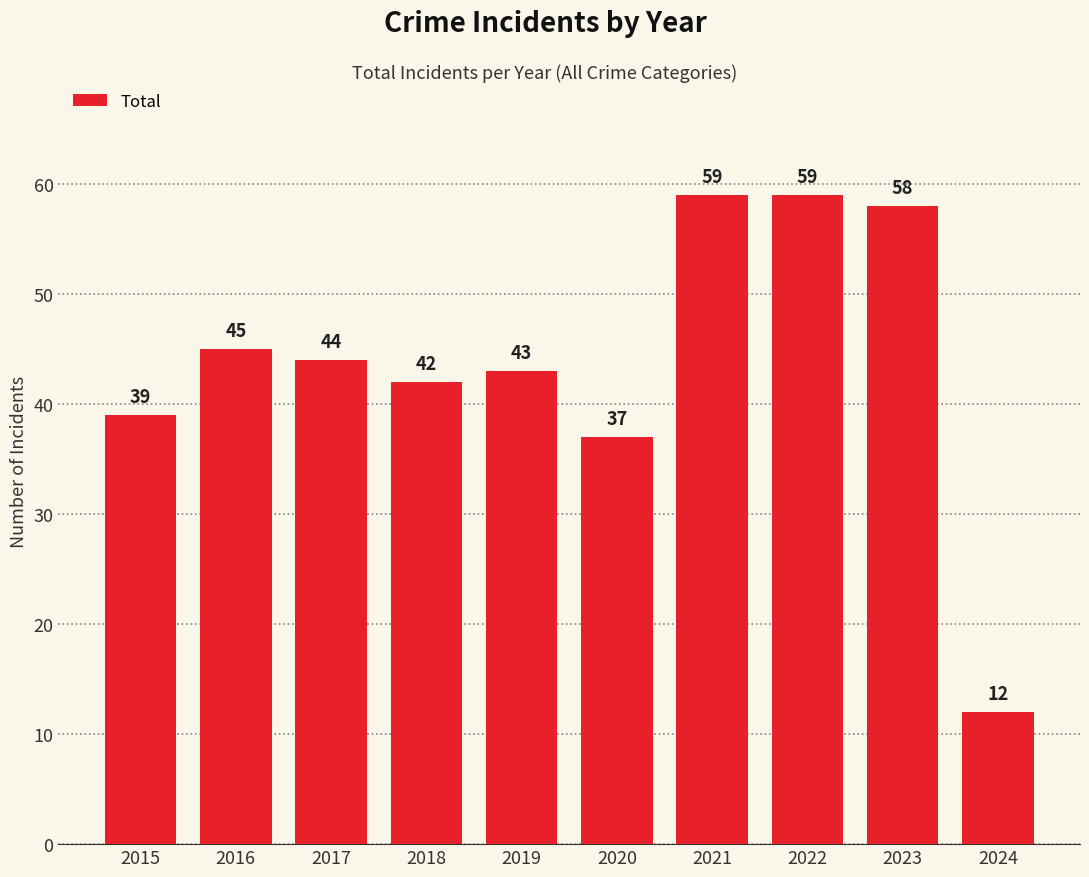

What is the value of the 10th bar from the left?

12